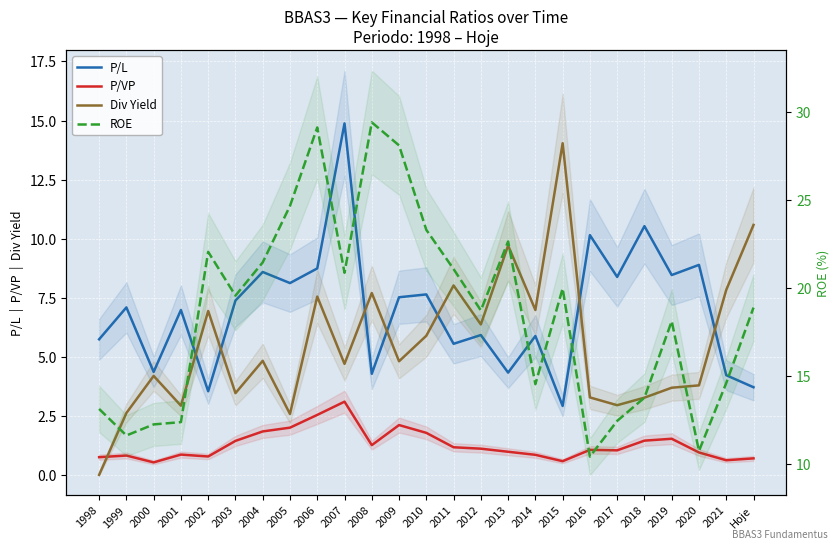

How many intersections are there between Div Yield and P/L?

7